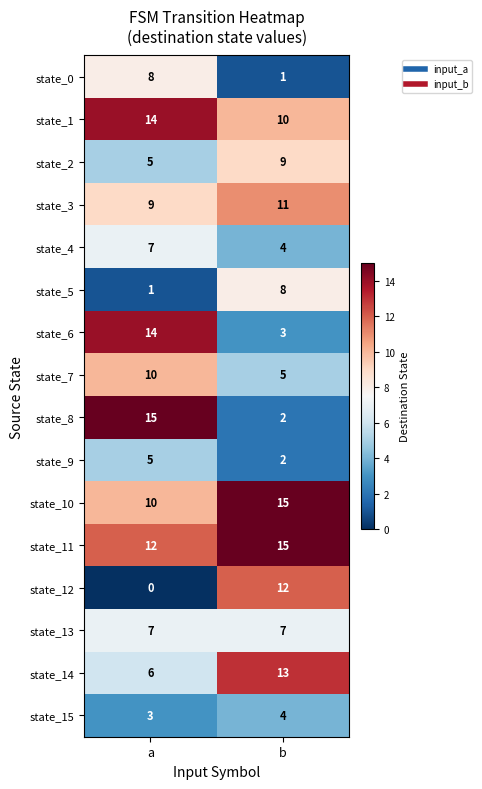

Which series changed the most between a and b?

state_8